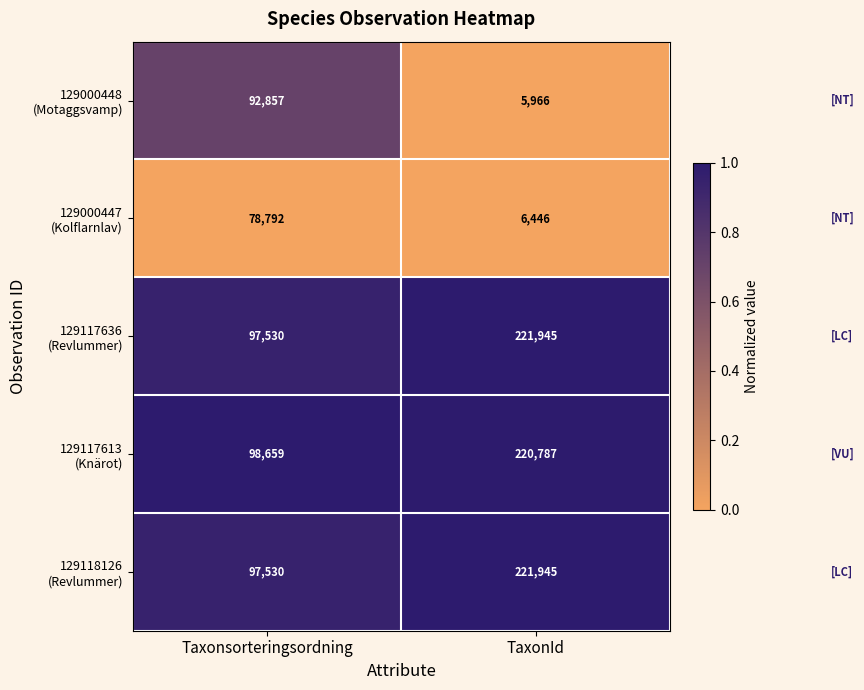

Which category has the lowest value across all series?

TaxonId